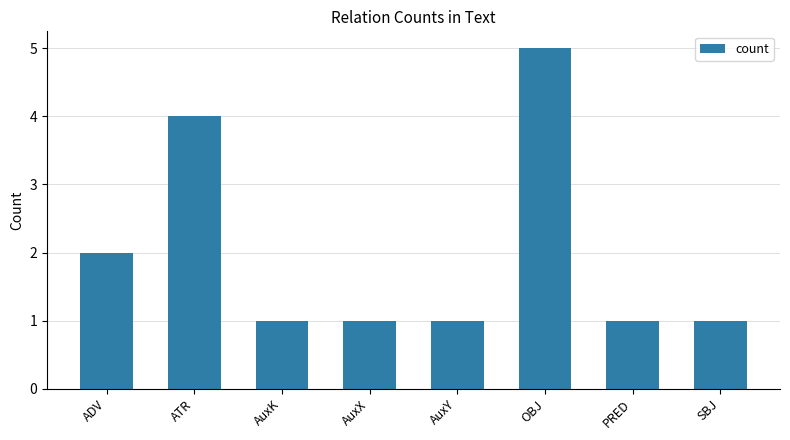

How many distinct data groups are displayed?

1